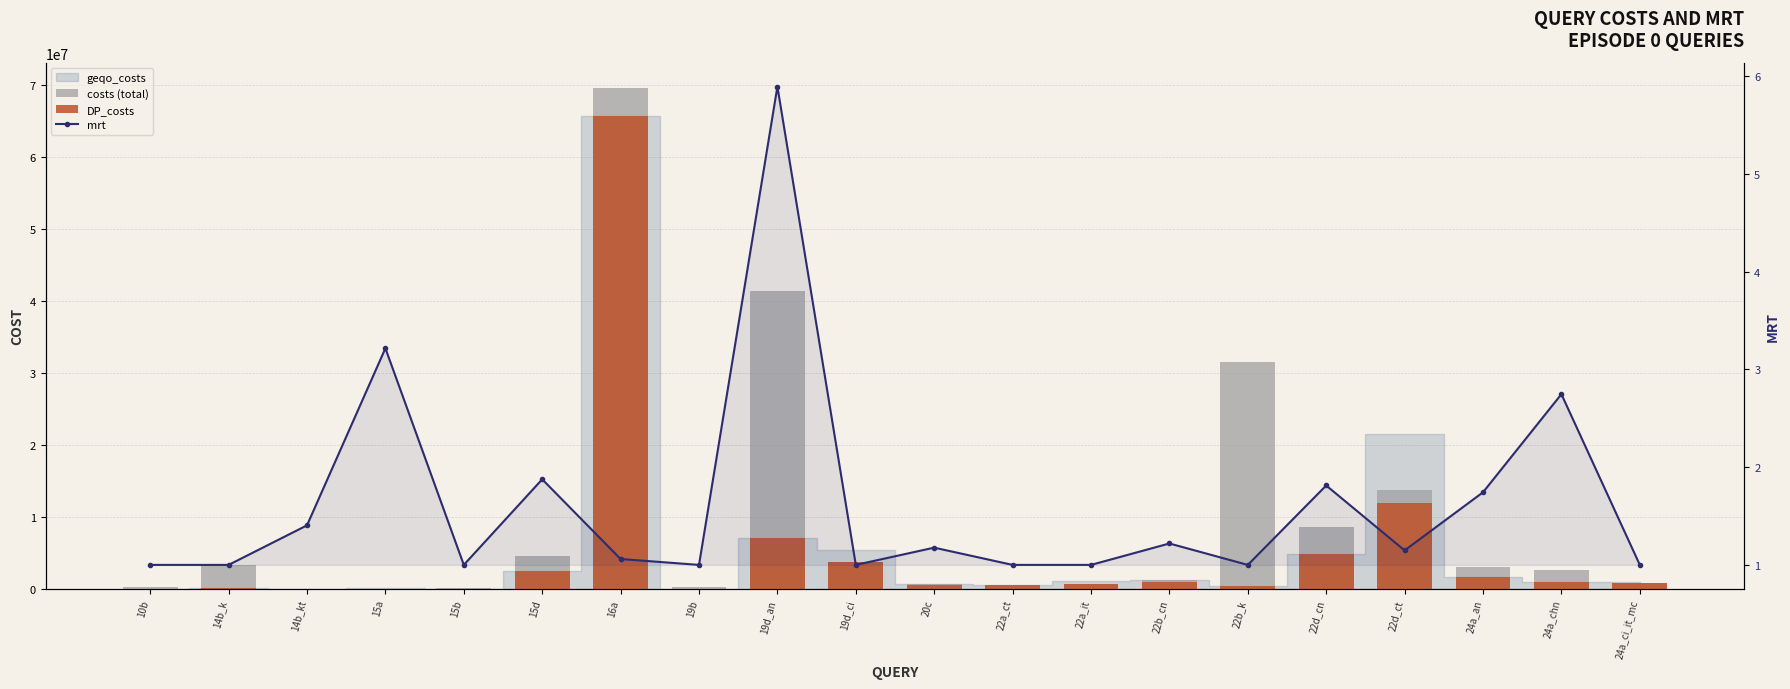

Which has a higher value, 15d or 15a?

15d